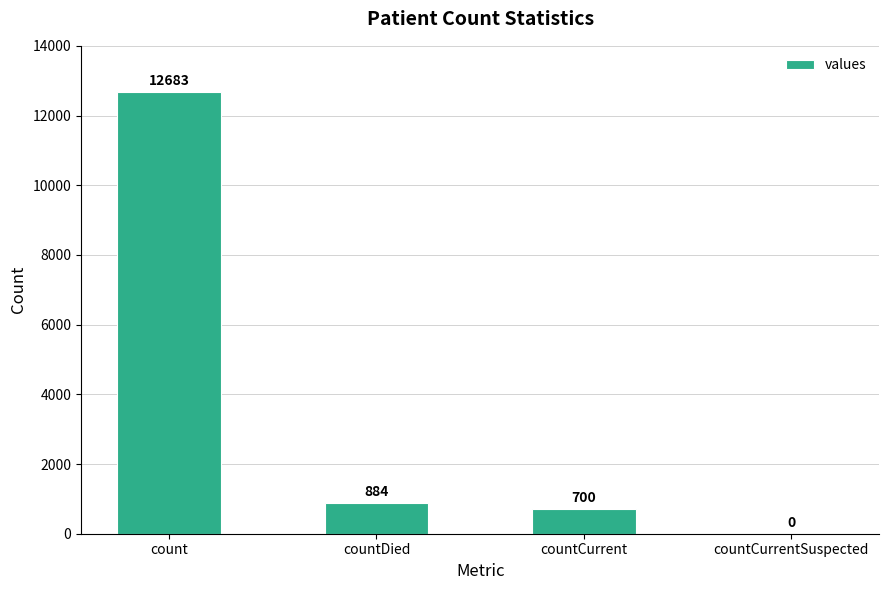

Count the number of data series in this chart.

1